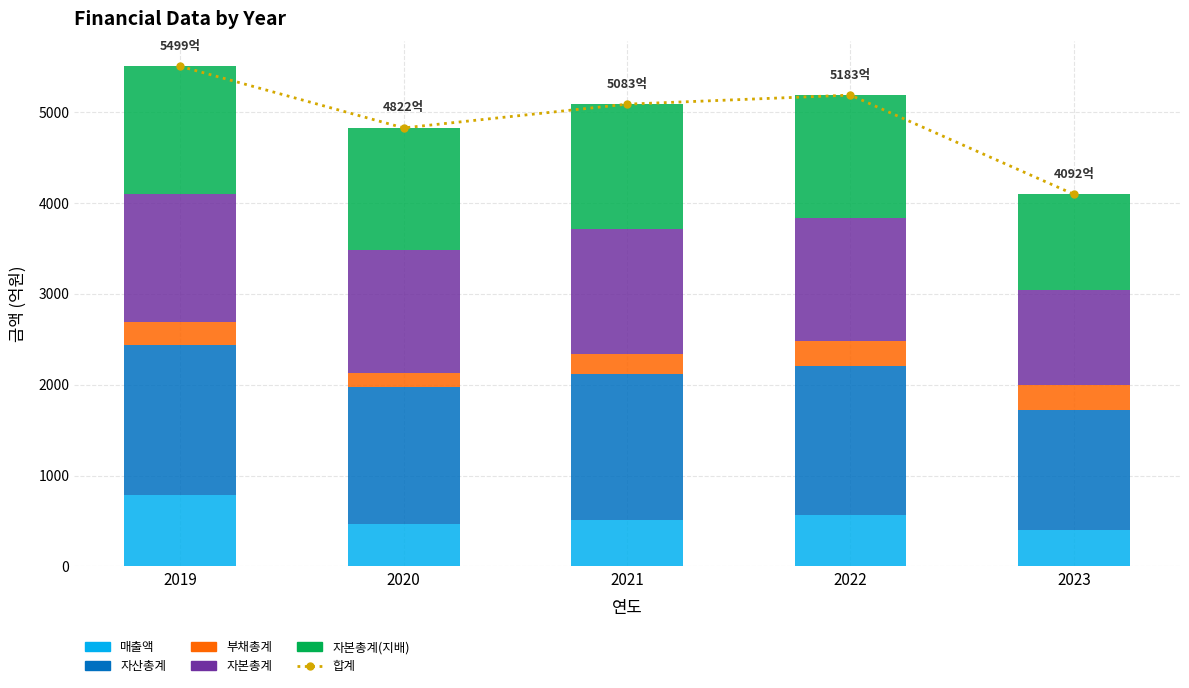

Is the value of 부채총계 at 2023 greater than the value of 자본총계 at 2023?

No